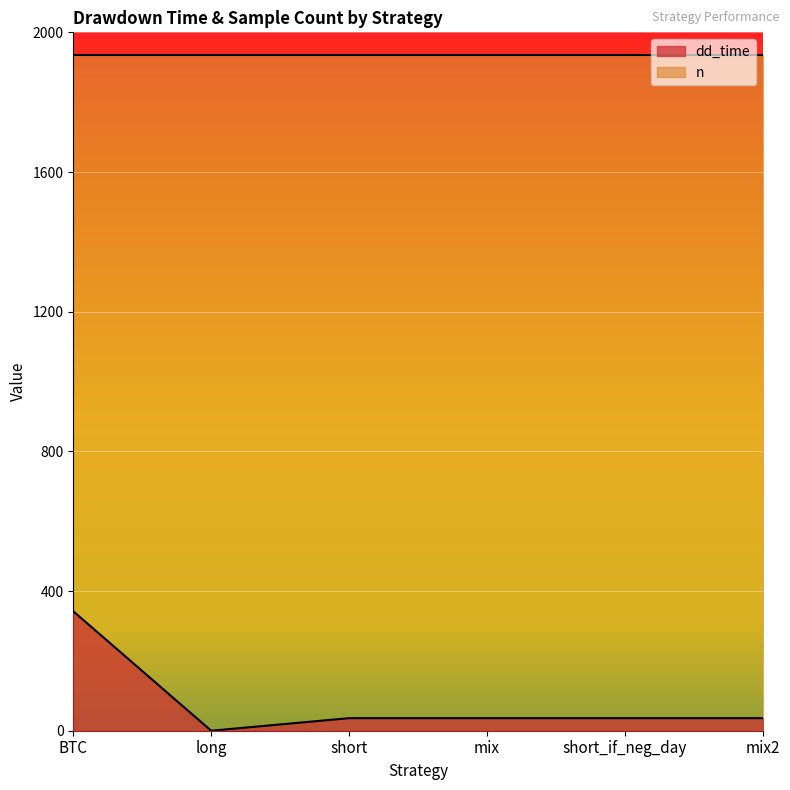

List the labels in order of value, largest first.

BTC, short, mix, short_if_neg_day, mix2, long